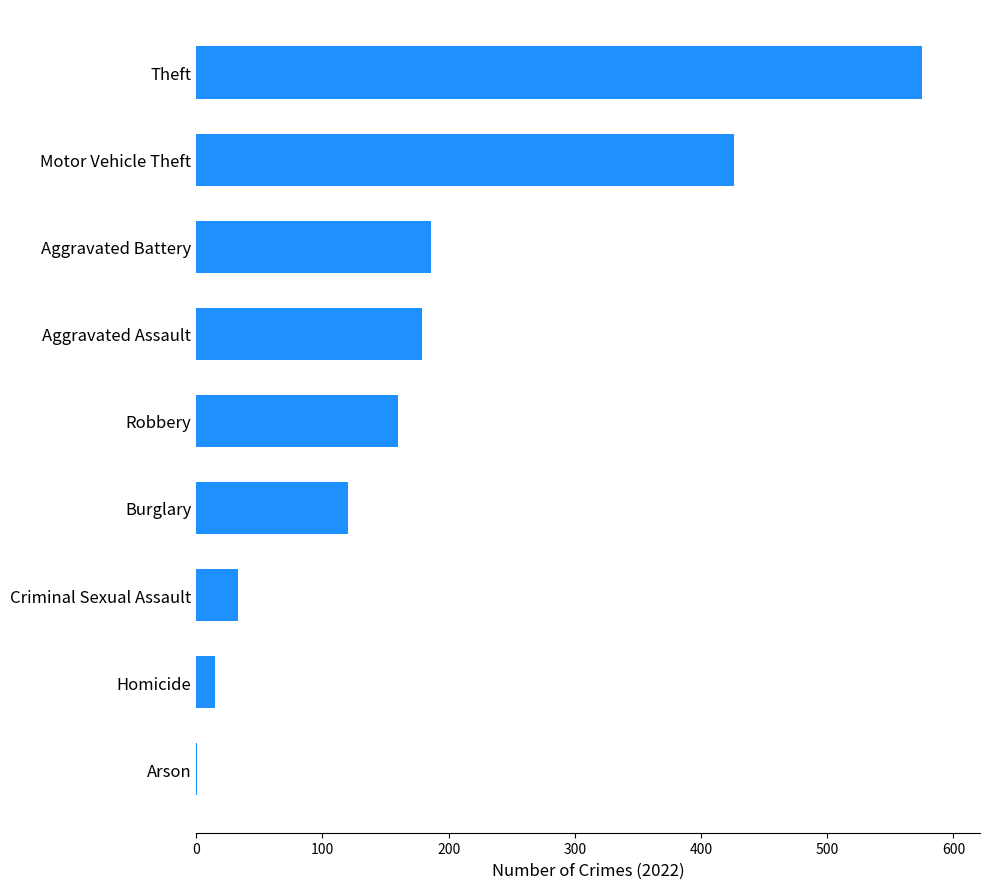

Reading bottom to top, extract all data points from this chart.

Arson=1	Homicide=15	Criminal Sexual Assault=33	Burglary=120	Robbery=160	Aggravated Assault=179	Aggravated Battery=186	Motor Vehicle Theft=426	Theft=575